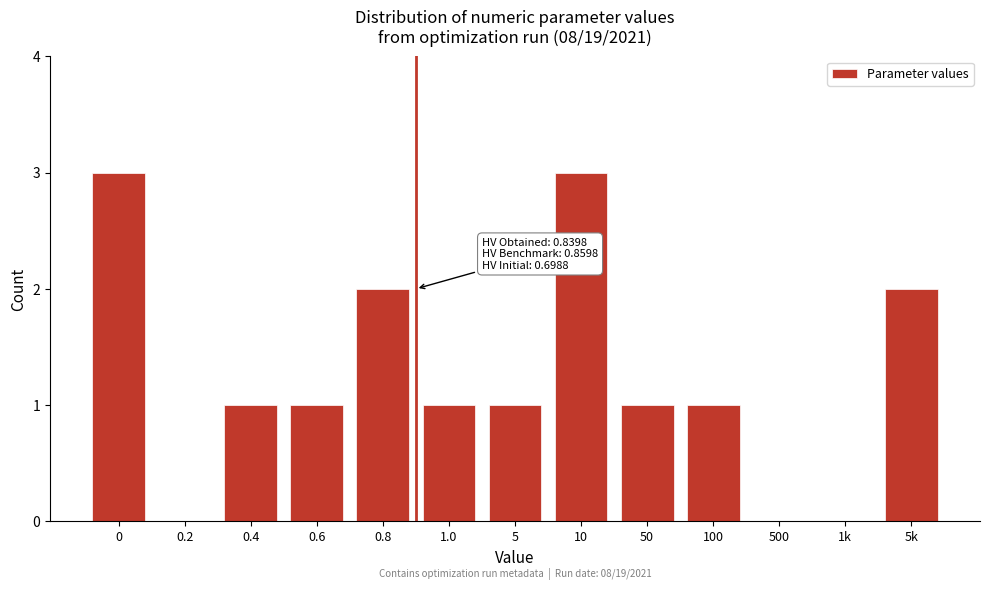

Reading left to right, what are all the values shown in this chart?

0=3	0.2=0	0.4=1	0.6=1	0.8=2	1.0=1	5=1	10=3	50=1	100=1	500=0	1k=0	5k=2